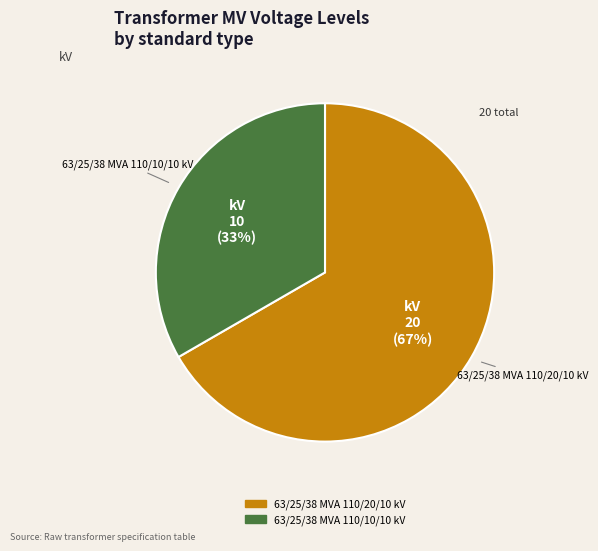

Which slice is the smallest?

63/25/38 MVA 110/10/10 kV